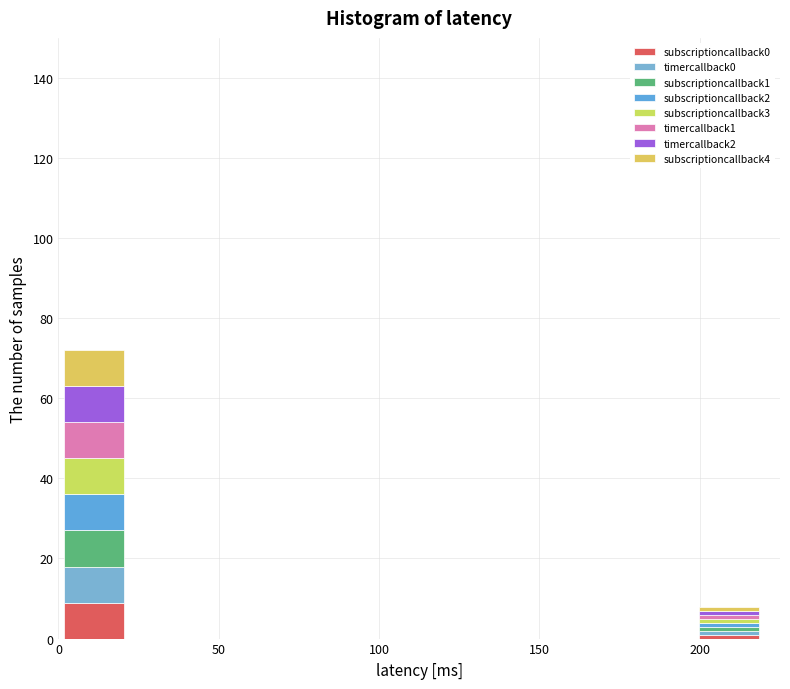

Reading left to right, transcribe this chart: for each stacked bar, give the range it covers on the x-axis and its total height. Neither the bar edges nor the heights are printed on the chart, so give them approximately, as read against the axes.

0 to 22: 72
22 to 44: 0
44 to 66: 0
66 to 88: 0
88 to 110: 0
110 to 132: 0
132 to 154: 0
154 to 176: 0
176 to 198: 0
198 to 220: 8